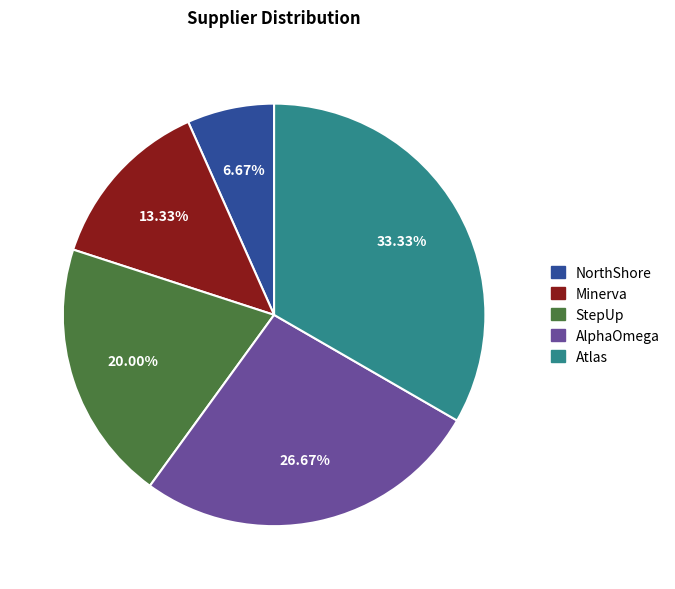

Is it true that AlphaOmega is 27% of the pie?

True